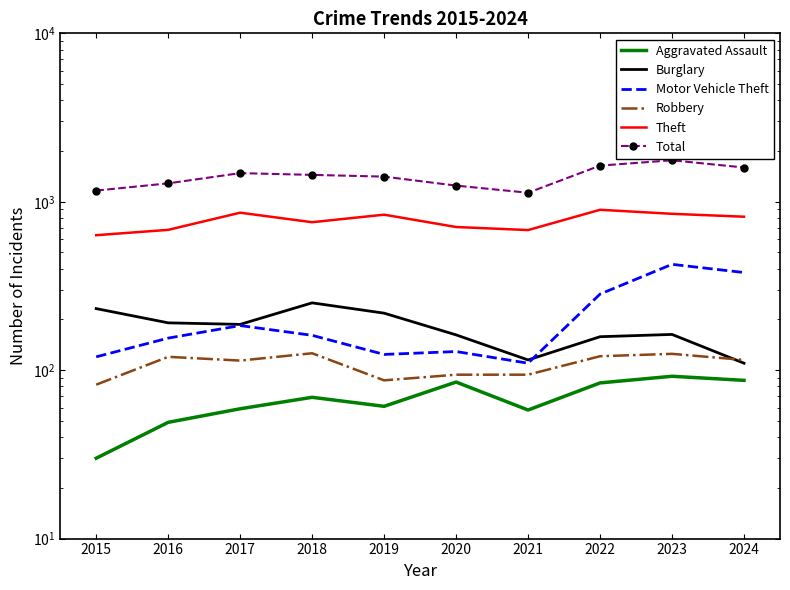

Which series has the largest total across all categories?

Total